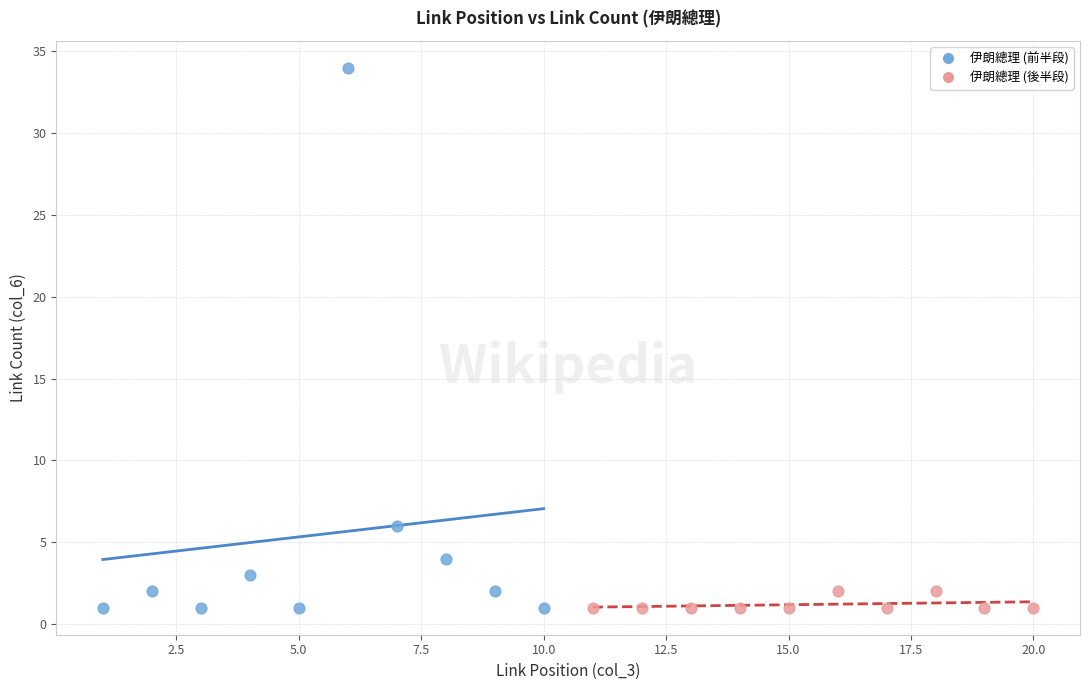

Which series has the largest Y range (max minus min)?

伊朗總理 (前半段)